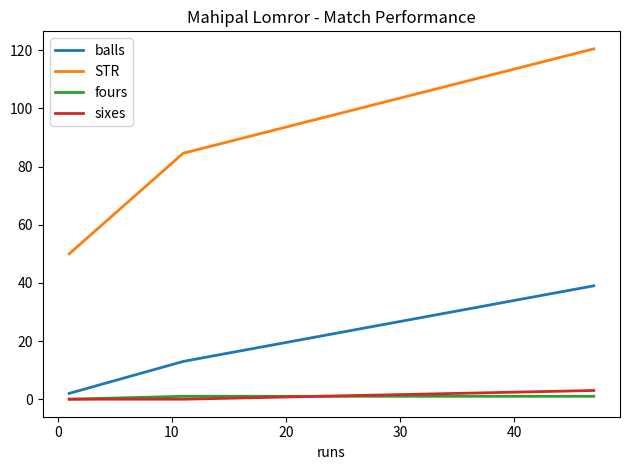

What is the maximum value shown in the chart?

120.5